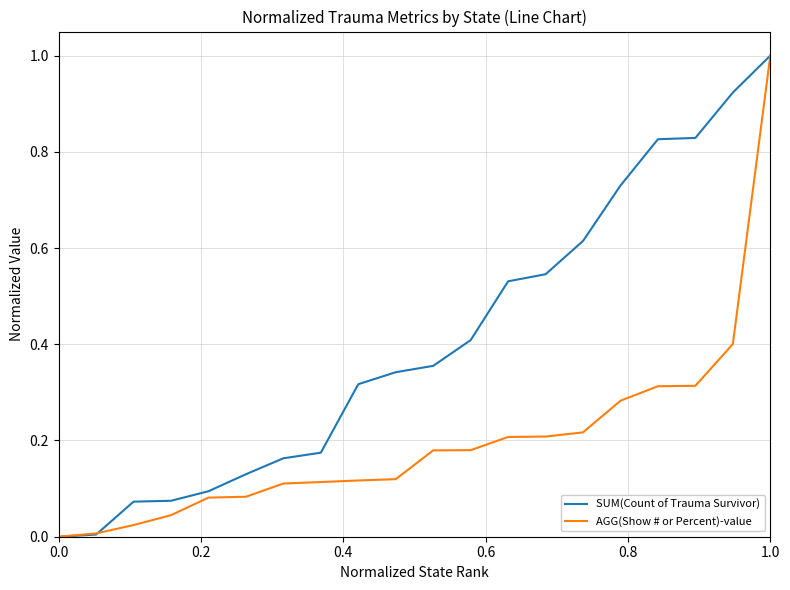

List the series in order of their overall mean, highest first.

SUM(Count of Trauma Survivor), AGG(Show # or Percent)-value